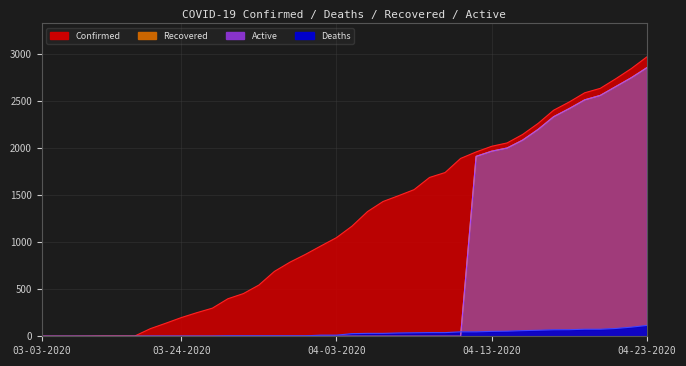

True or false: Active and Confirmed intersect in this chart.

False